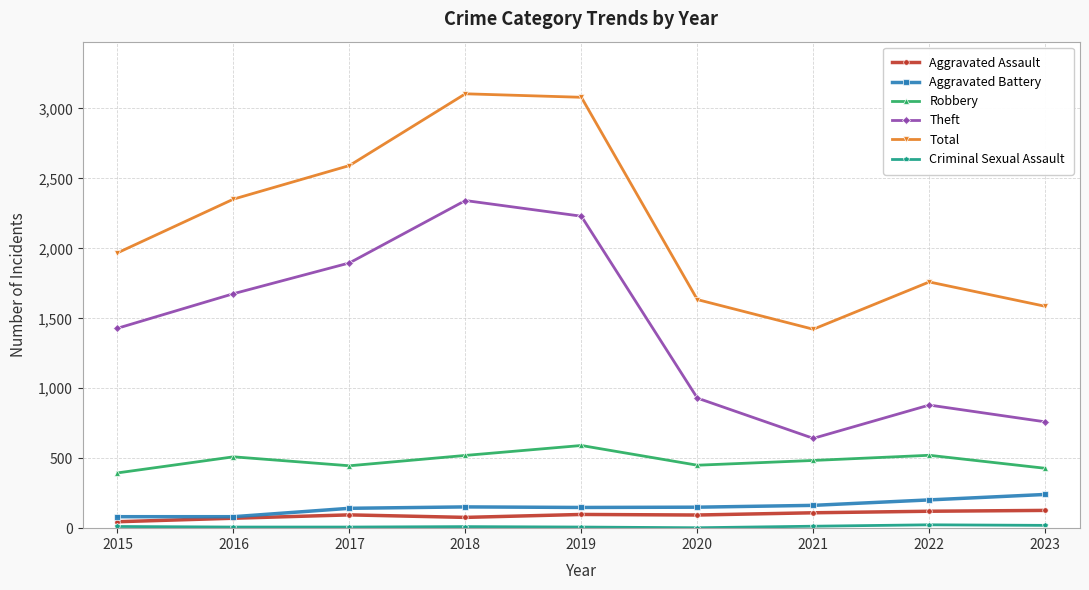

True or false: Robbery has a value of 450 at 2020.

True